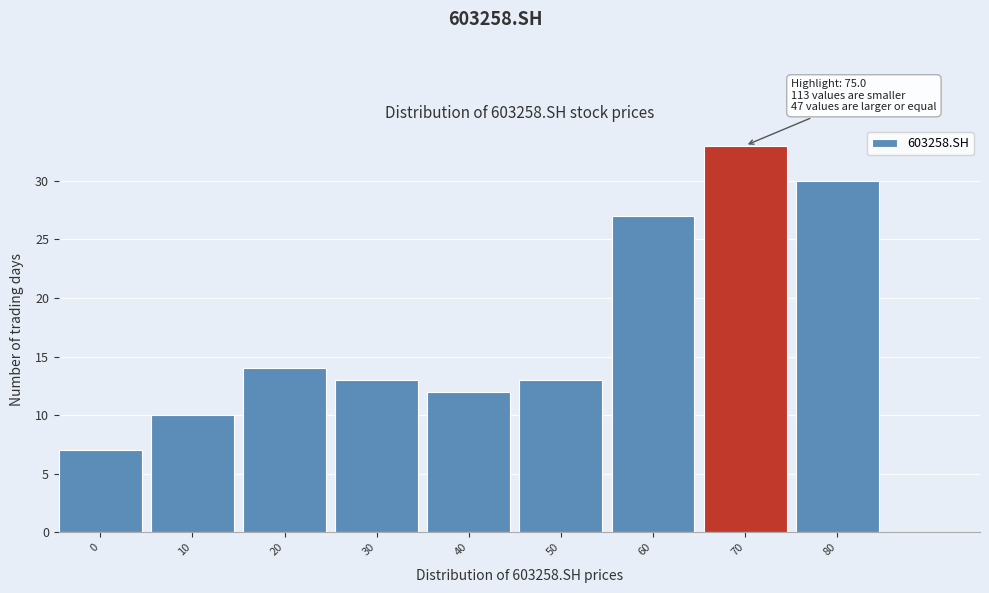

Reading left to right, what are all the values shown in this chart?

0=7	10=10	20=14	30=13	40=12	50=13	60=27	70=33	80=30